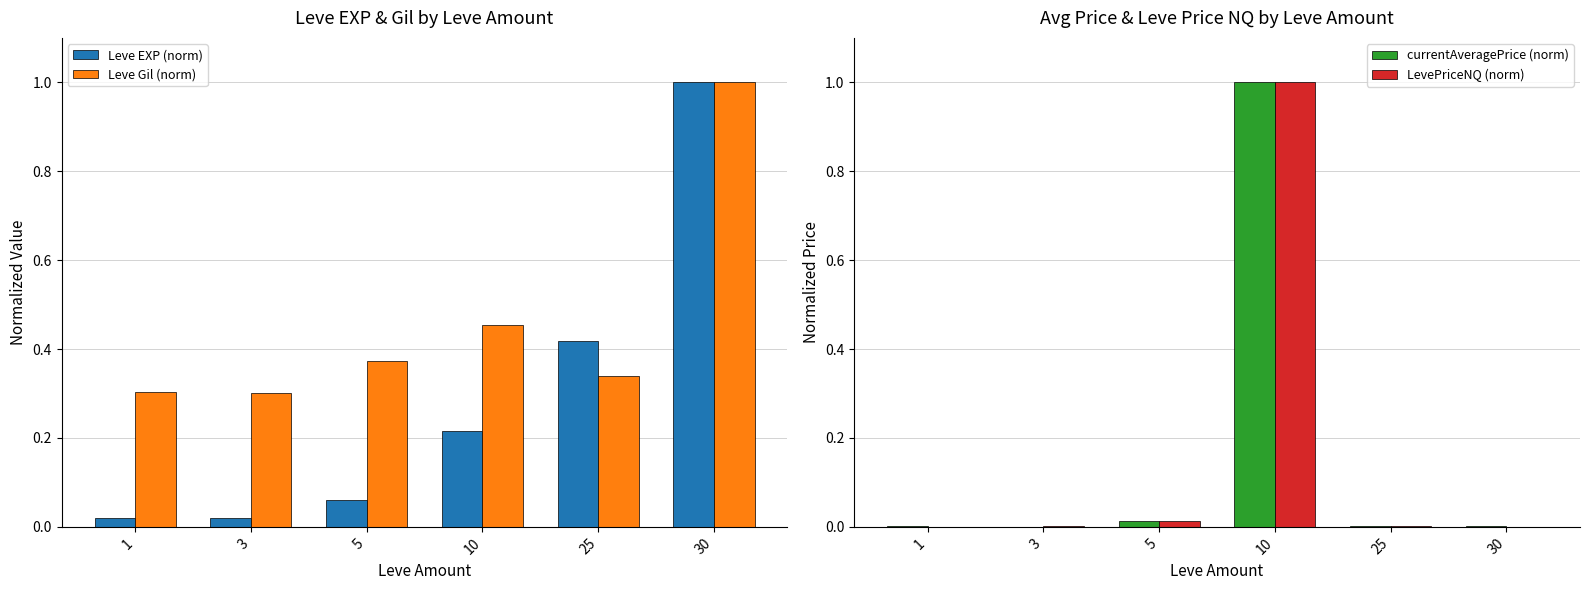

At which label is LevePriceNQ (norm) closest to 0?

30